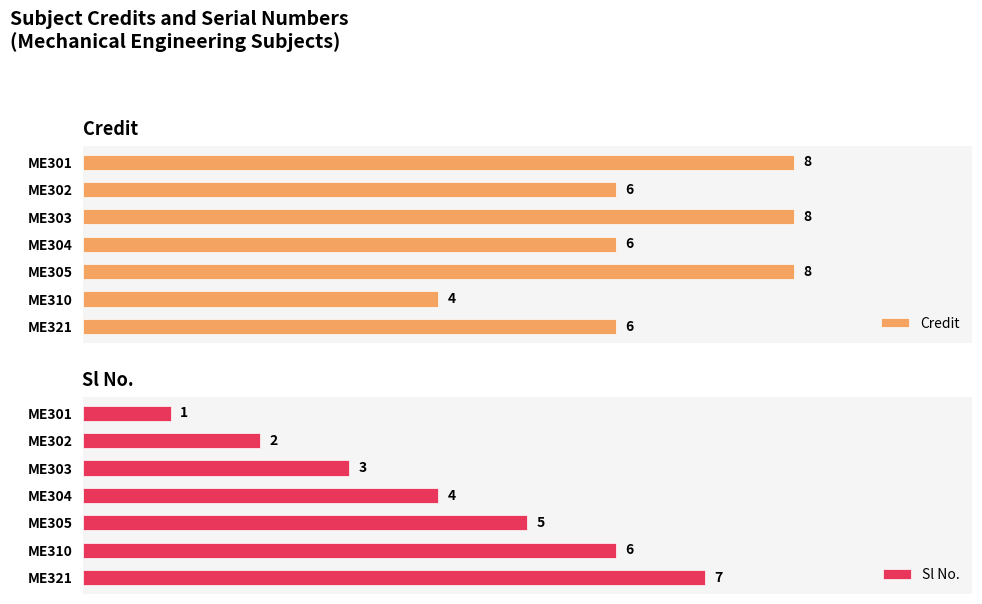

List the labels in order of Sl No. value, largest first.

ME321, ME310, ME305, ME304, ME303, ME302, ME301